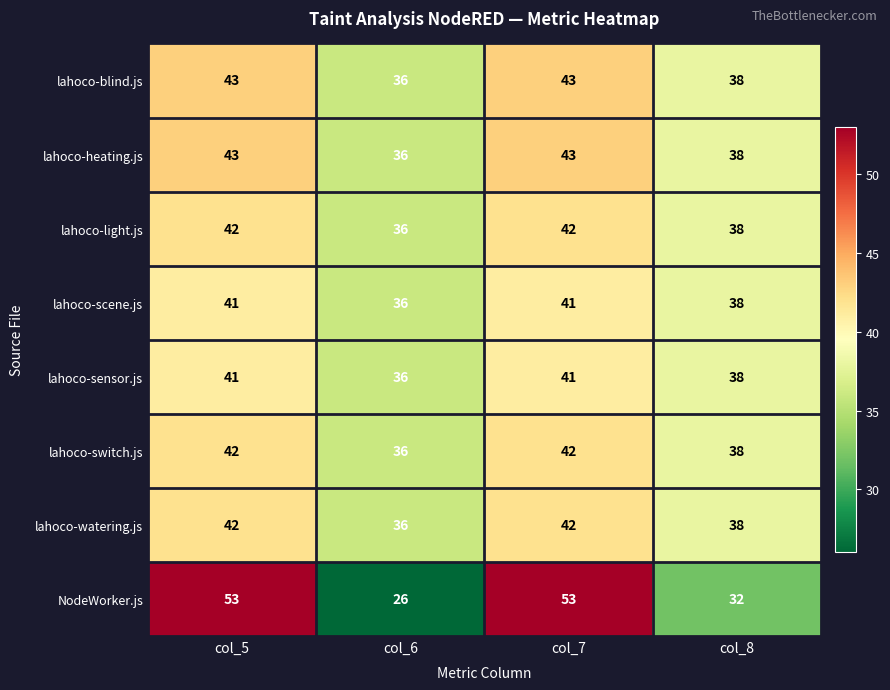

Which category has the lowest value in the NodeWorker.js series?

col_6